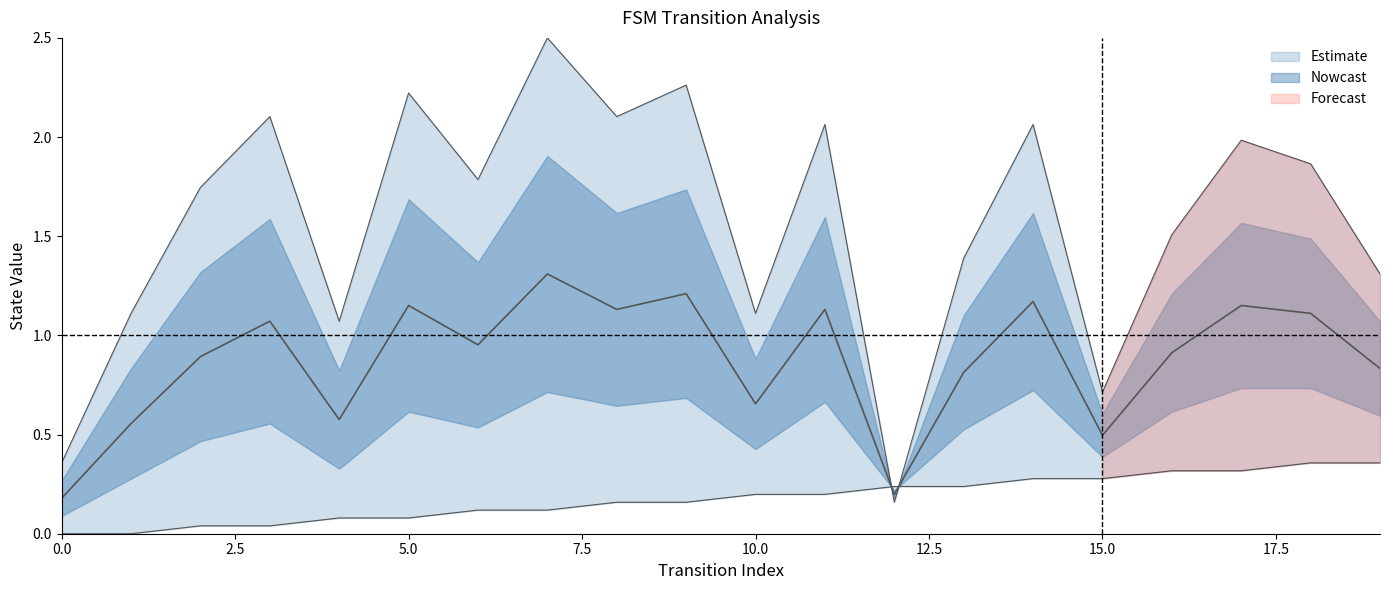

At how many categories does at least one series exceed 0?

20